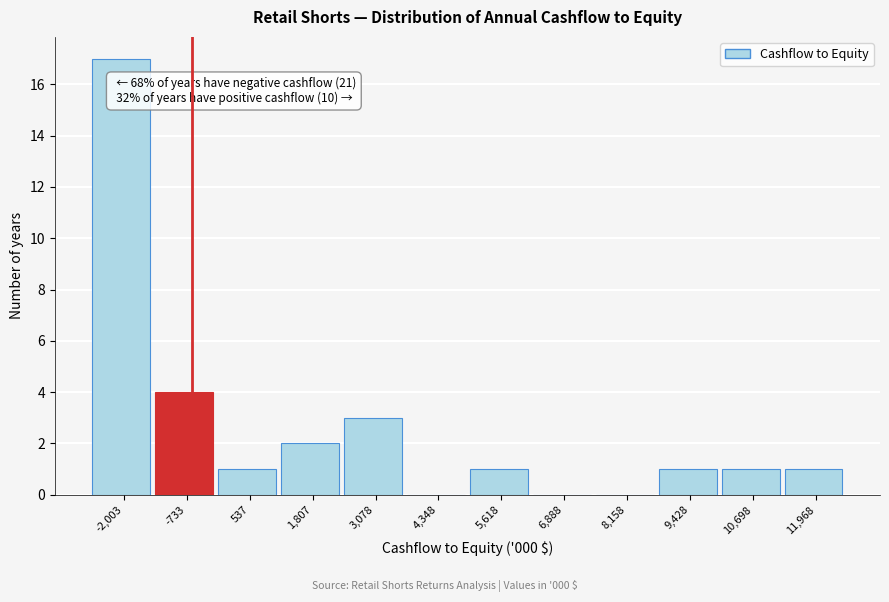

Reading left to right, transcribe all the data shown in this chart.

-2,003=17	-733=4	537=1	1,807=2	3,078=3	4,348=0	5,618=1	6,888=0	8,158=0	9,428=1	10,698=1	11,968=1